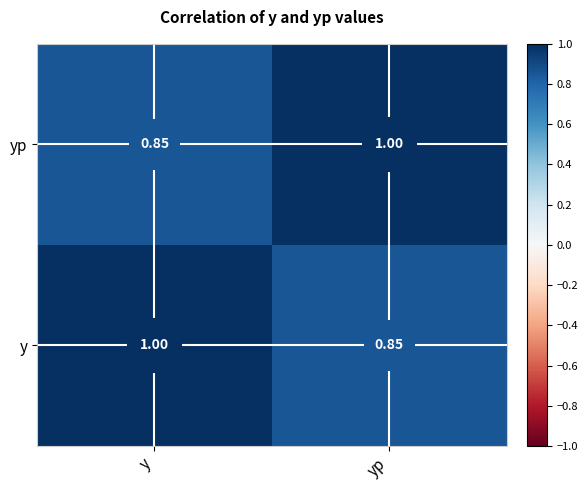

At which label is y closest to 0?

yp